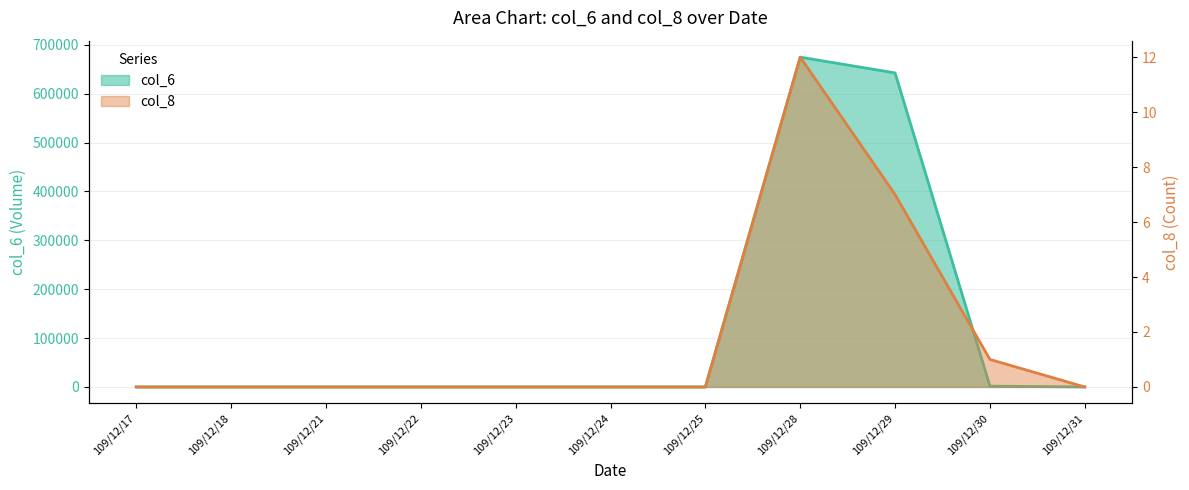

Rank the categories by col_6 value from highest to lowest.

109/12/28, 109/12/29, 109/12/30, 109/12/17, 109/12/18, 109/12/21, 109/12/22, 109/12/23, 109/12/24, 109/12/25, 109/12/31